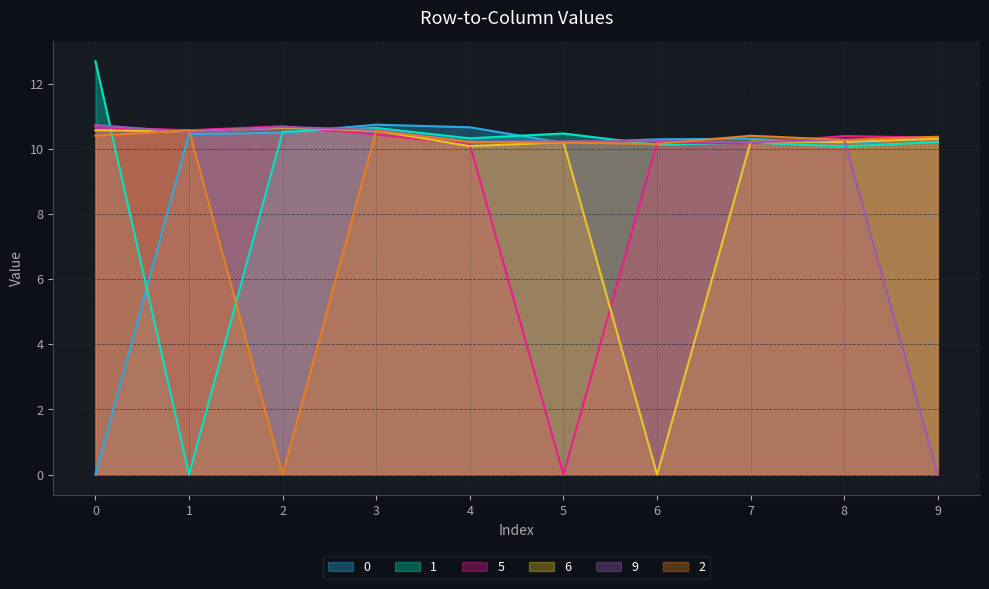

True or false: 0 and 9 intersect in this chart.

True